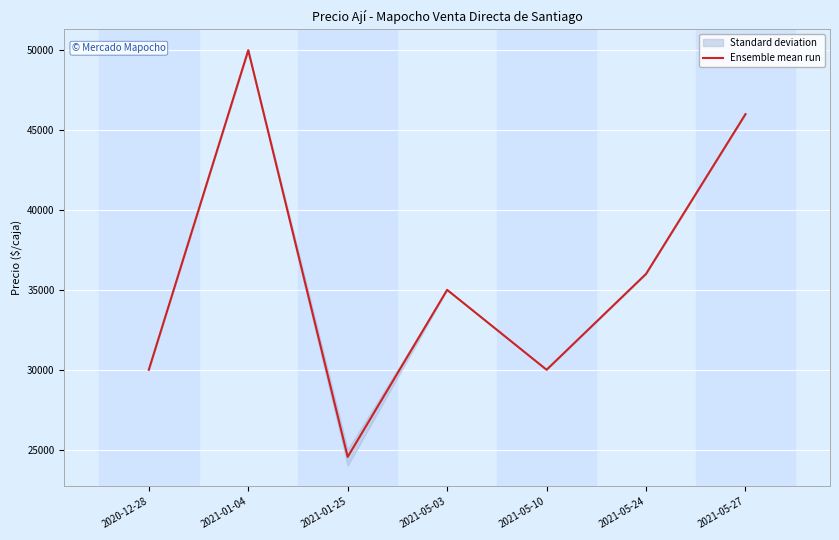

Reading left to right, extract all data points from this chart.

30000	50000	24545	35000	30000	36000	46000